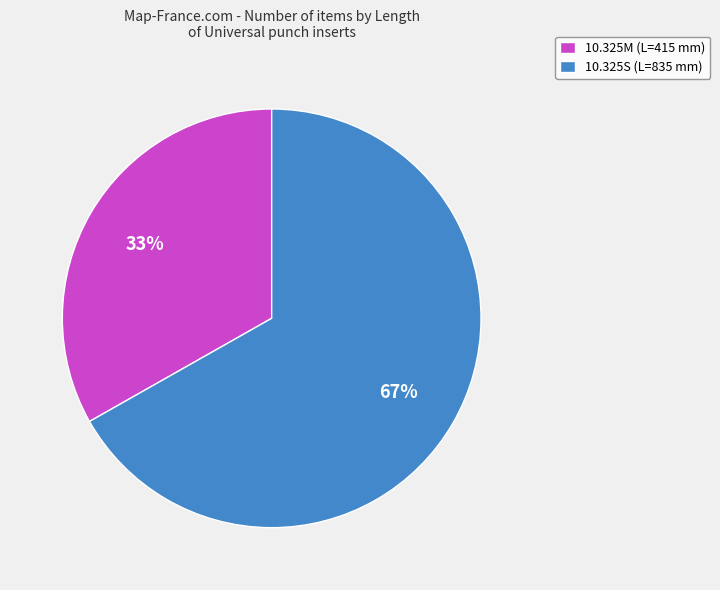

How many segments does this pie chart have?

2